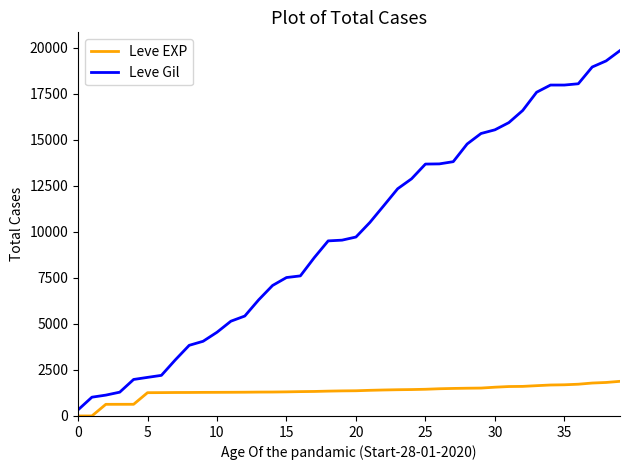

Which series has the widest spread of values?

Leve Gil